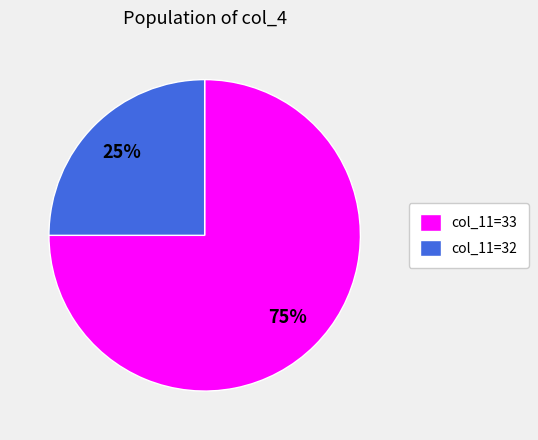

What is the majority slice?

col_11=33